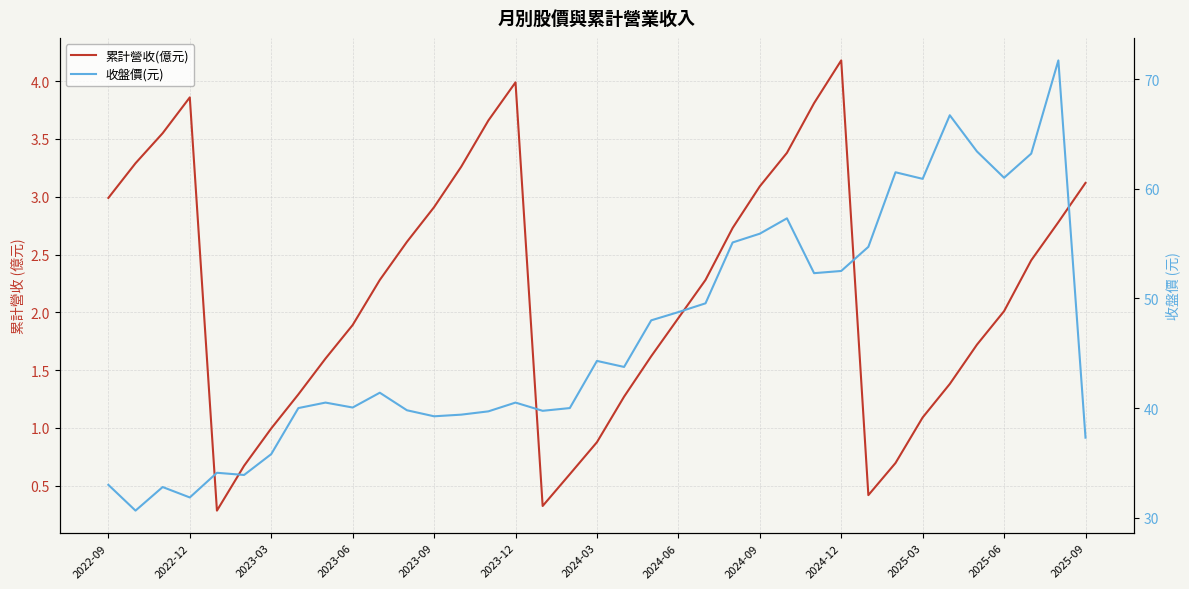

Does the chart have visible grid lines?

Yes